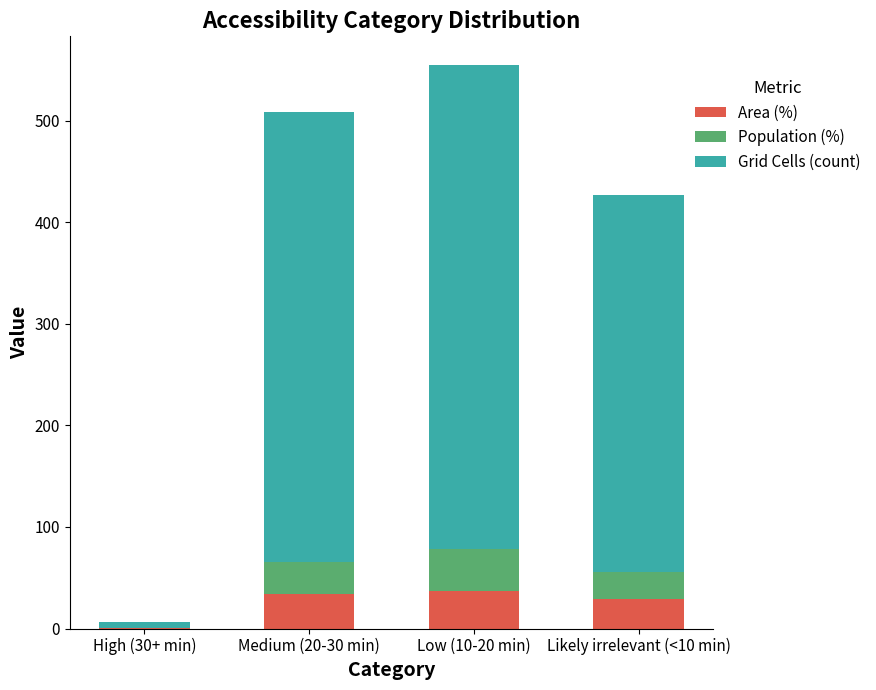

At which category is the sum across all series the highest?

Low (10-20 min)